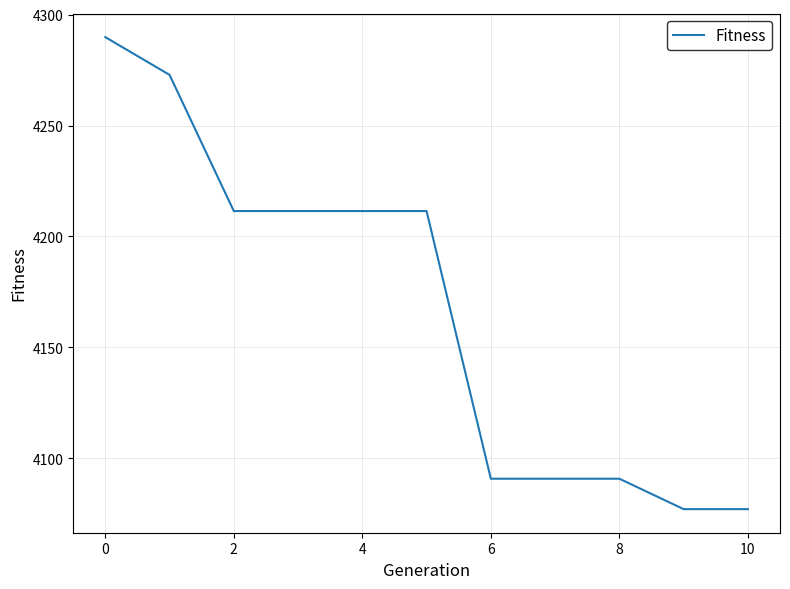

What is the maximum value shown in the chart?

4289.9